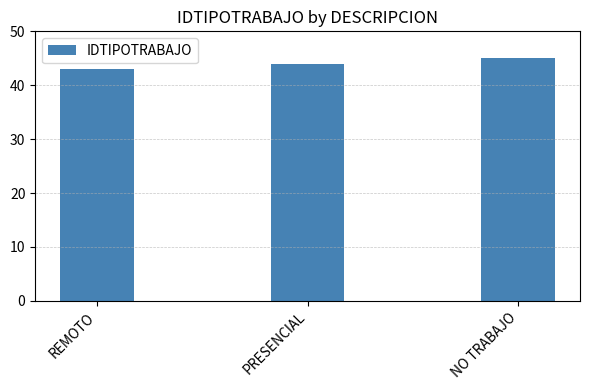

The value at NO TRABAJO is 45. True or false?

True